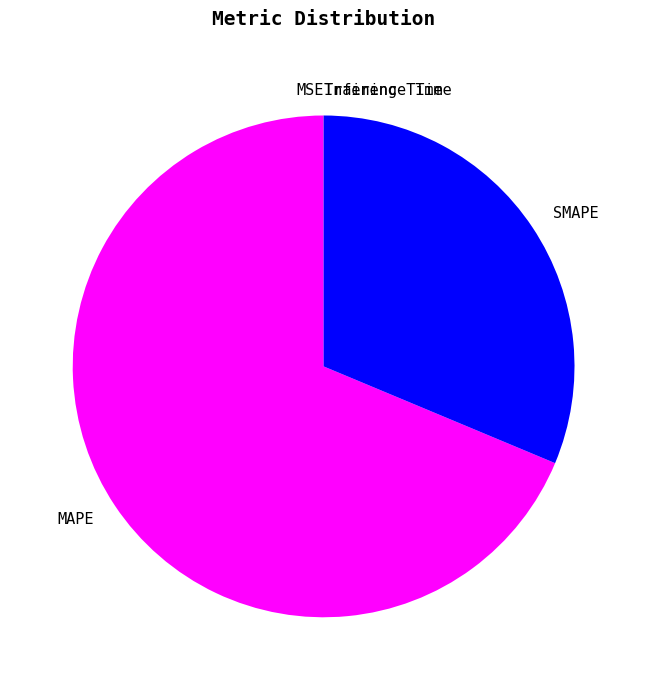

True or false: MAPE accounts for 77% of the total.

False